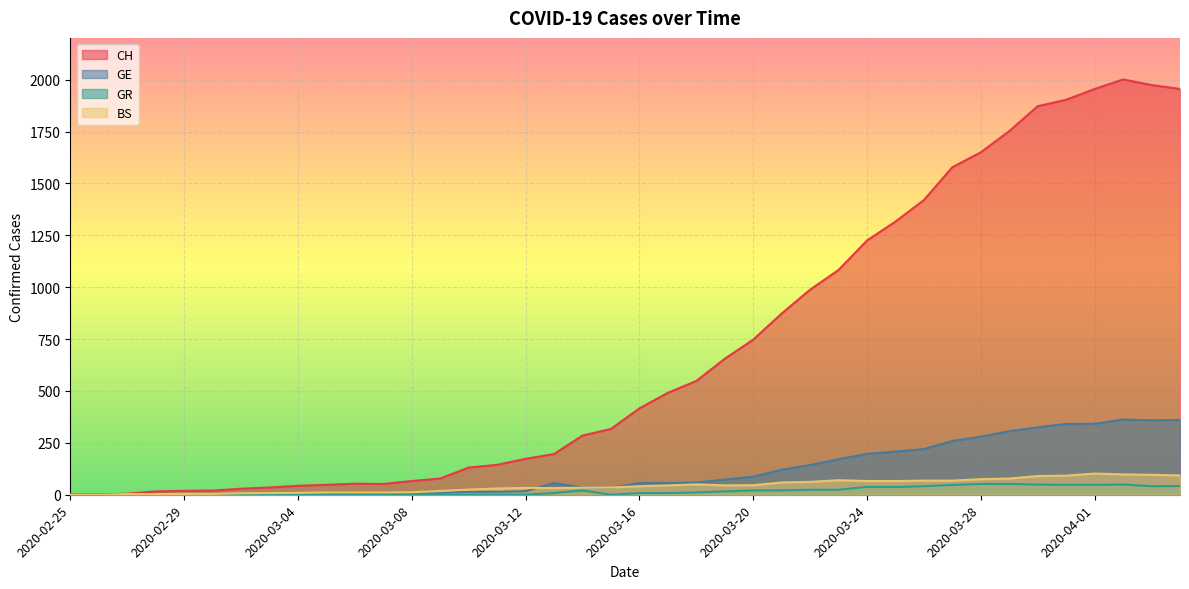

In GE, how many points are higher than both neighbors (excluding endpoints)?

2